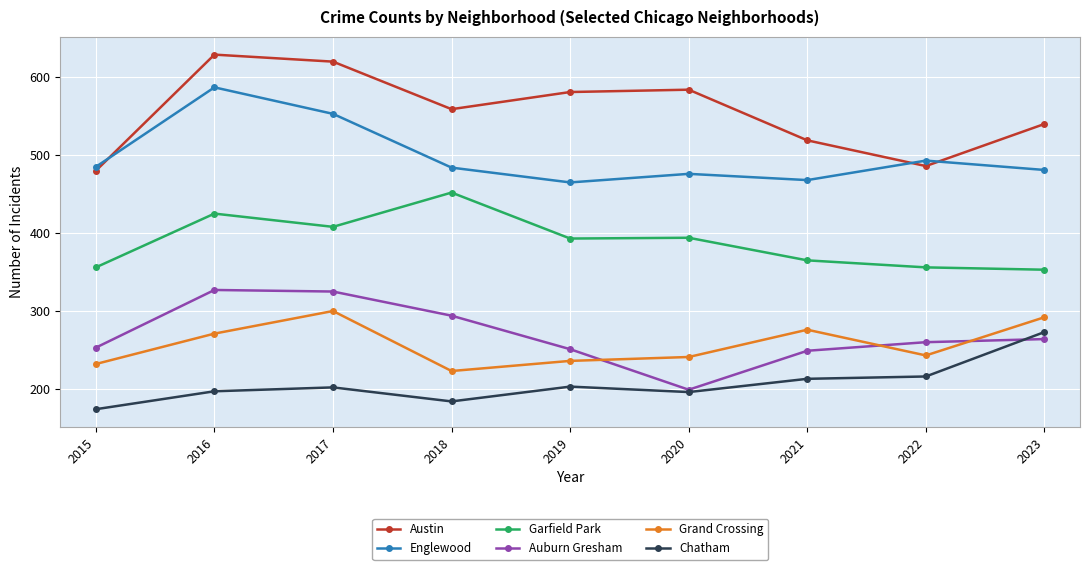

What is the value of the Garfield Park point at the 2nd from the left?

425